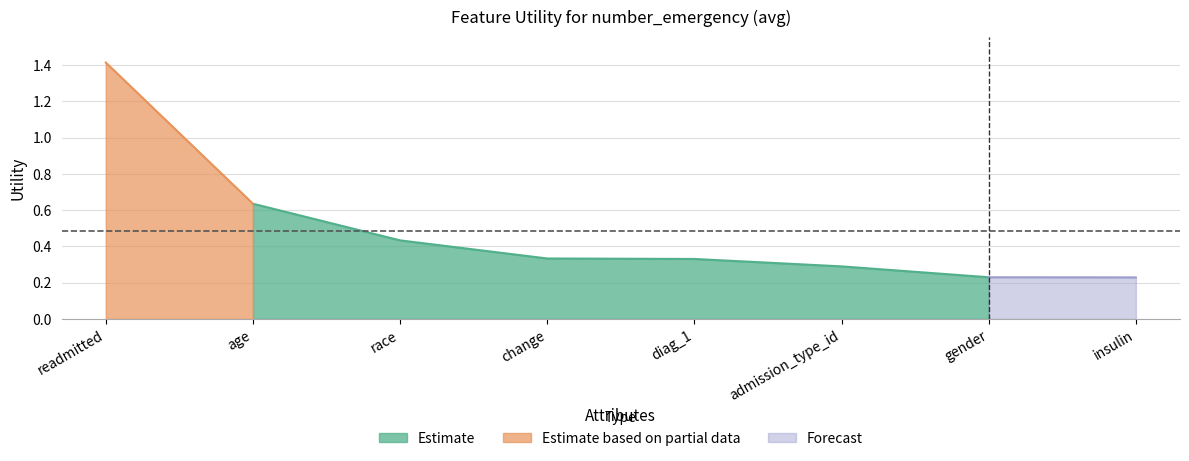

What is the sum of the values at change and age?

1.0